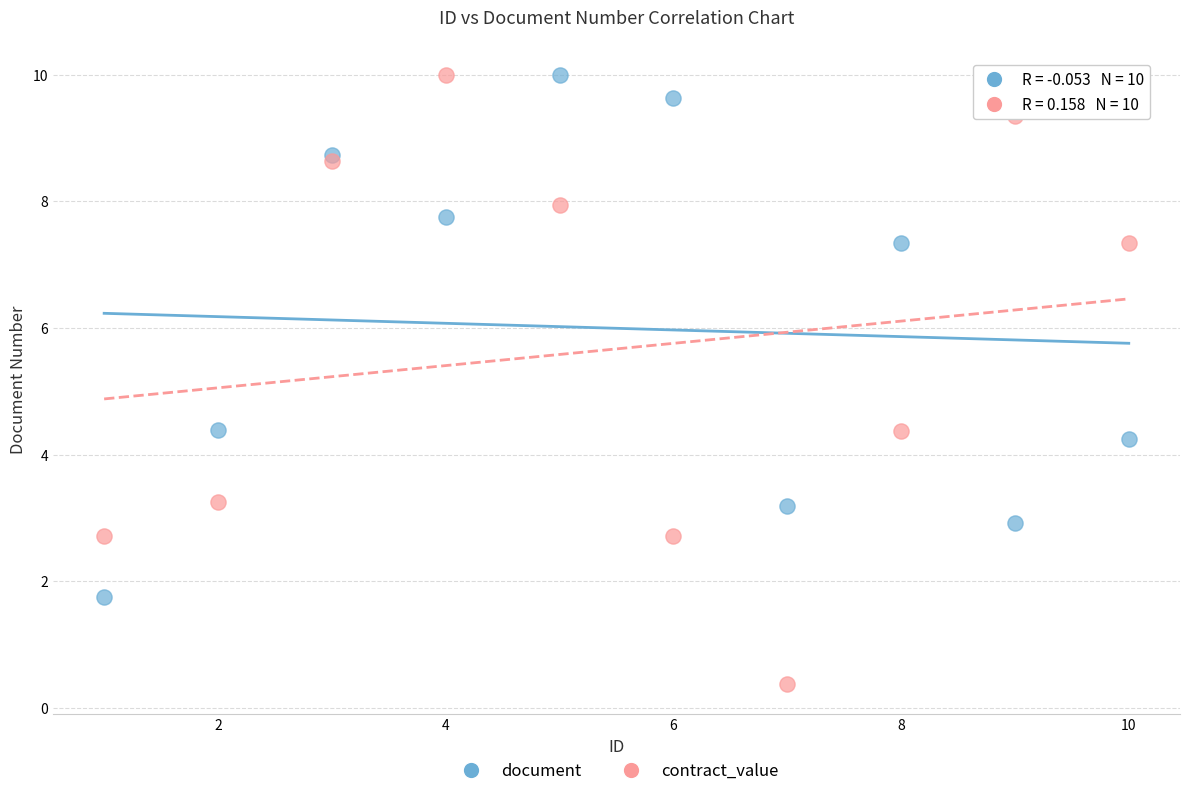

Which series reaches the minimum Y coordinate?

contract_value